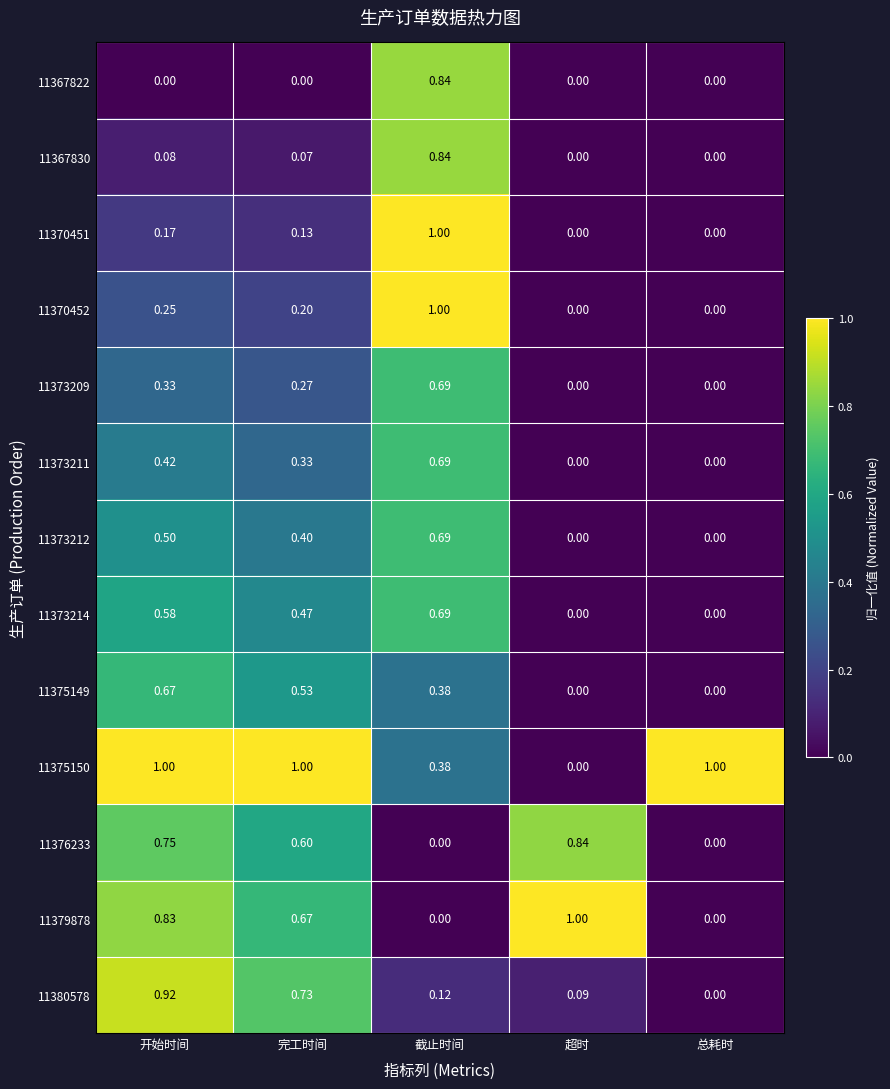

Which category has the highest value in the 11373209 series?

截止时间